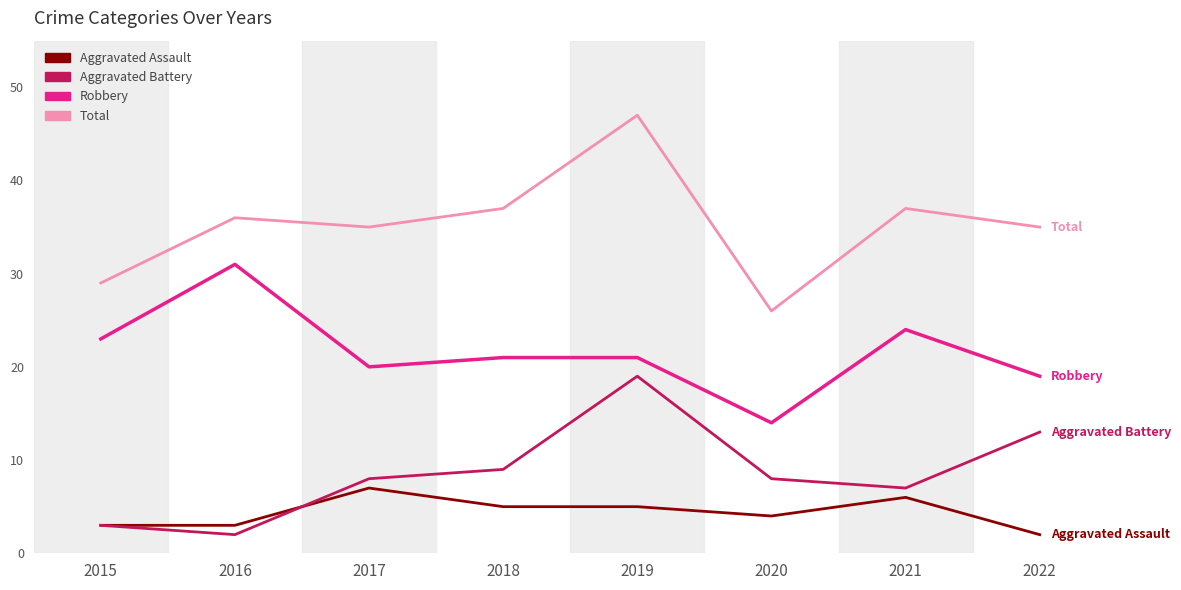

What value does the Aggravated Assault series have at 2018?

5